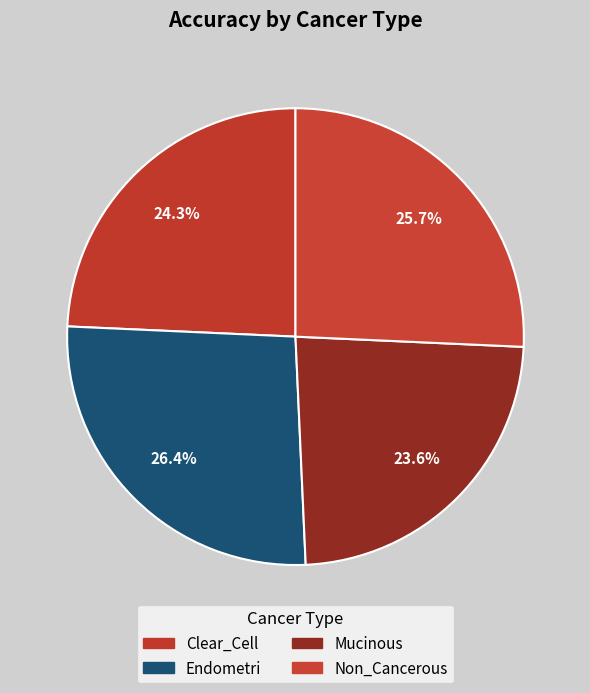

Is Endometri the majority of the pie?

No